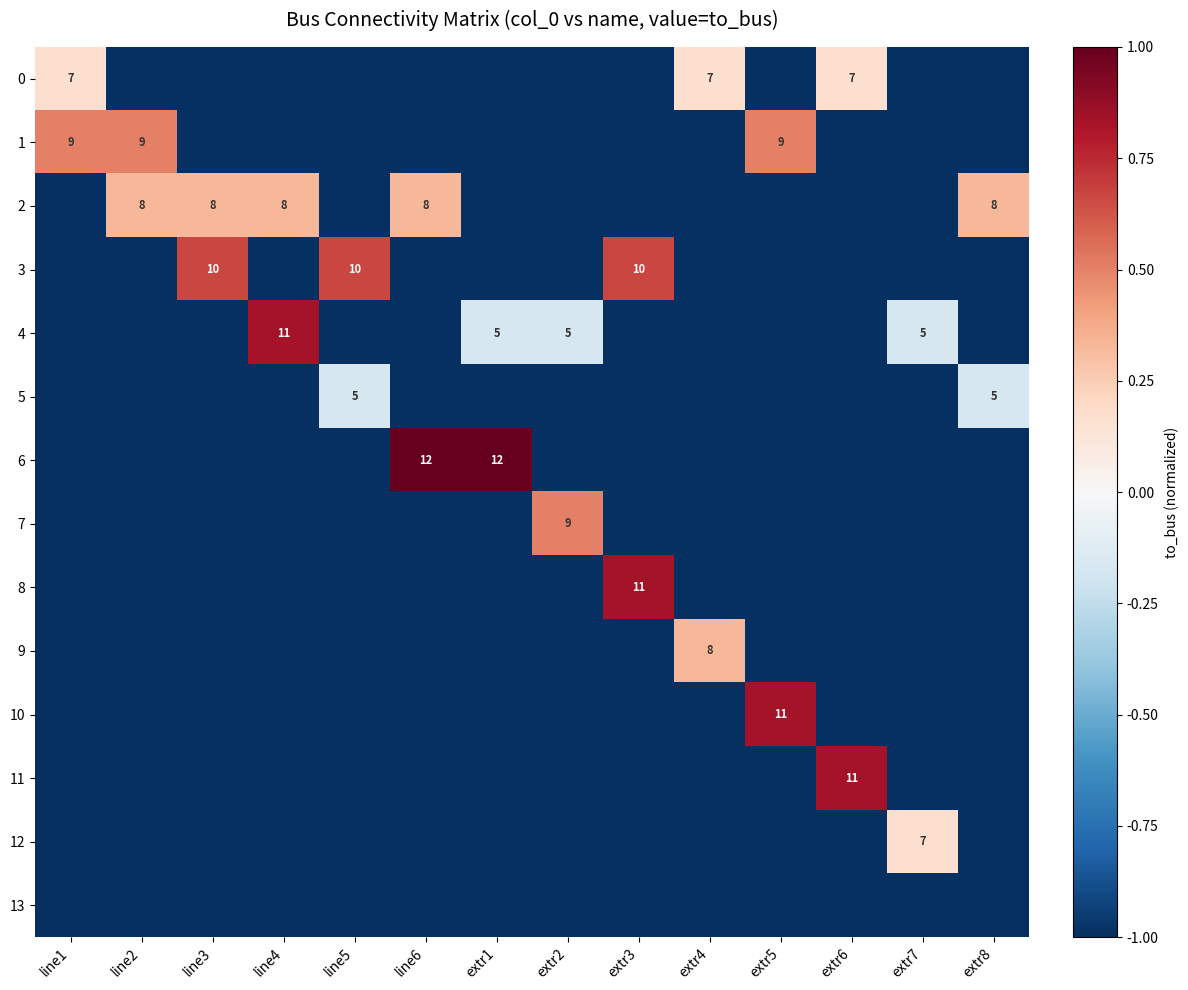

Is it true that 4 equals 11 at line4?

True